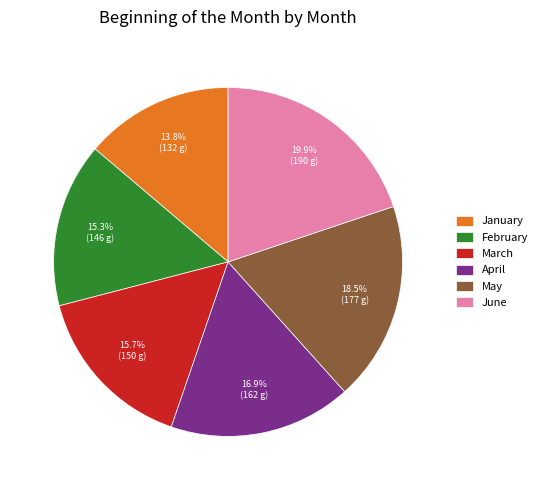

Does any single category account for the majority?

No